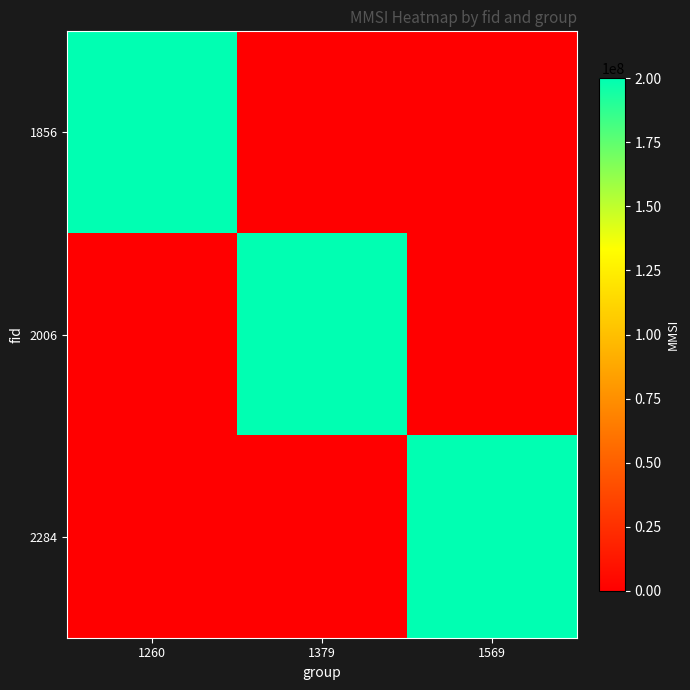

Which series has the largest total across all categories?

1856